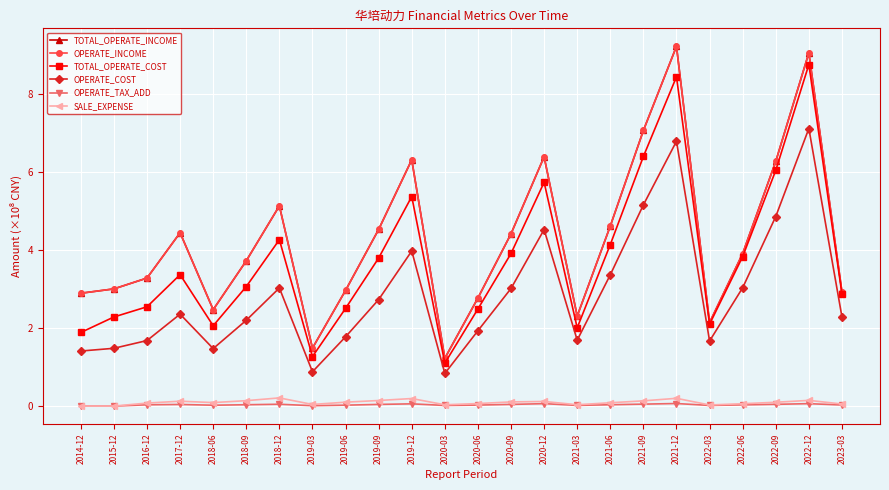

Reading left to right, transcribe all the data shown in this chart.

TOTAL_OPERATE_INCOME: 2.9	3.0	3.3	4.4	2.5	3.7	5.1	1.5	3.0	4.5	6.3	1.2	2.8	4.4	6.4	2.3	4.6	7.1	9.2	2.1	3.9	6.3	9.0	2.9
OPERATE_INCOME: 2.9	3.0	3.3	4.4	2.5	3.7	5.1	1.5	3.0	4.5	6.3	1.2	2.8	4.4	6.4	2.3	4.6	7.1	9.2	2.1	3.9	6.3	9.0	2.9
TOTAL_OPERATE_COST: 1.9	2.3	2.5	3.4	2.1	3.1	4.3	1.3	2.5	3.8	5.4	1.1	2.5	3.9	5.7	2.0	4.1	6.4	8.4	2.1	3.8	6.0	8.7	2.9
OPERATE_COST: 1.4	1.5	1.7	2.4	1.5	2.2	3.0	0.9	1.8	2.7	4.0	0.8	1.9	3.0	4.5	1.7	3.4	5.2	6.8	1.7	3.0	4.9	7.1	2.3
OPERATE_TAX_ADD: 0.0	0.0	0.0	0.0	0.0	0.0	0.0	0.0	0.0	0.0	0.1	0.0	0.0	0.0	0.1	0.0	0.0	0.1	0.1	0.0	0.0	0.0	0.1	0.0
SALE_EXPENSE: 0.0	0.0	0.1	0.1	0.1	0.1	0.2	0.0	0.1	0.1	0.2	0.0	0.1	0.1	0.1	0.0	0.1	0.1	0.2	0.0	0.1	0.1	0.1	0.1